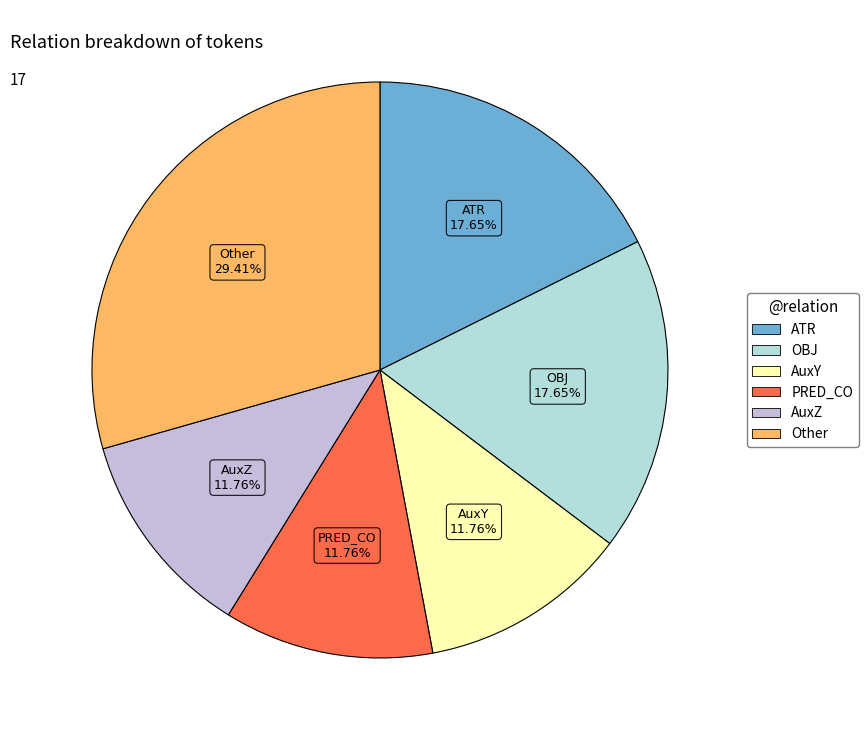

Does any single category account for the majority?

No